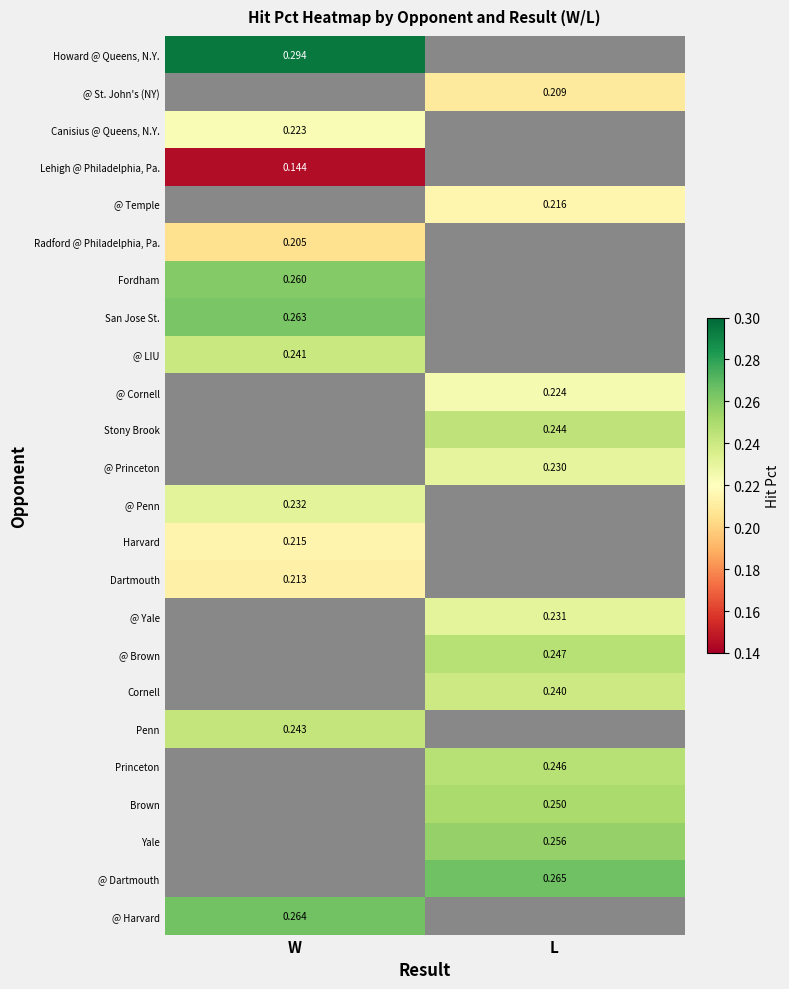

Between L and W, which is larger?

W